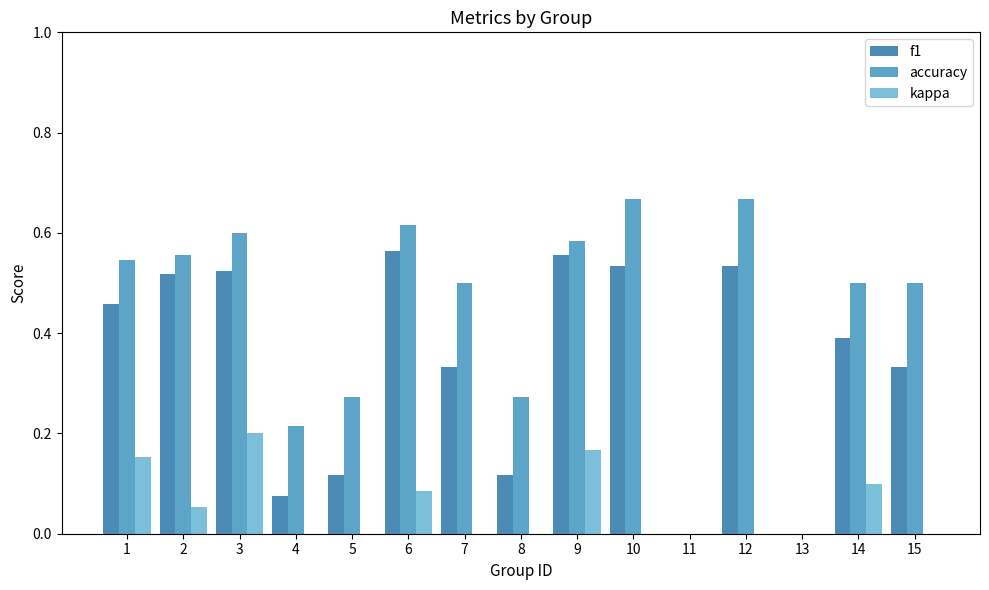

Is it true that accuracy equals 0.0 at 11?

True